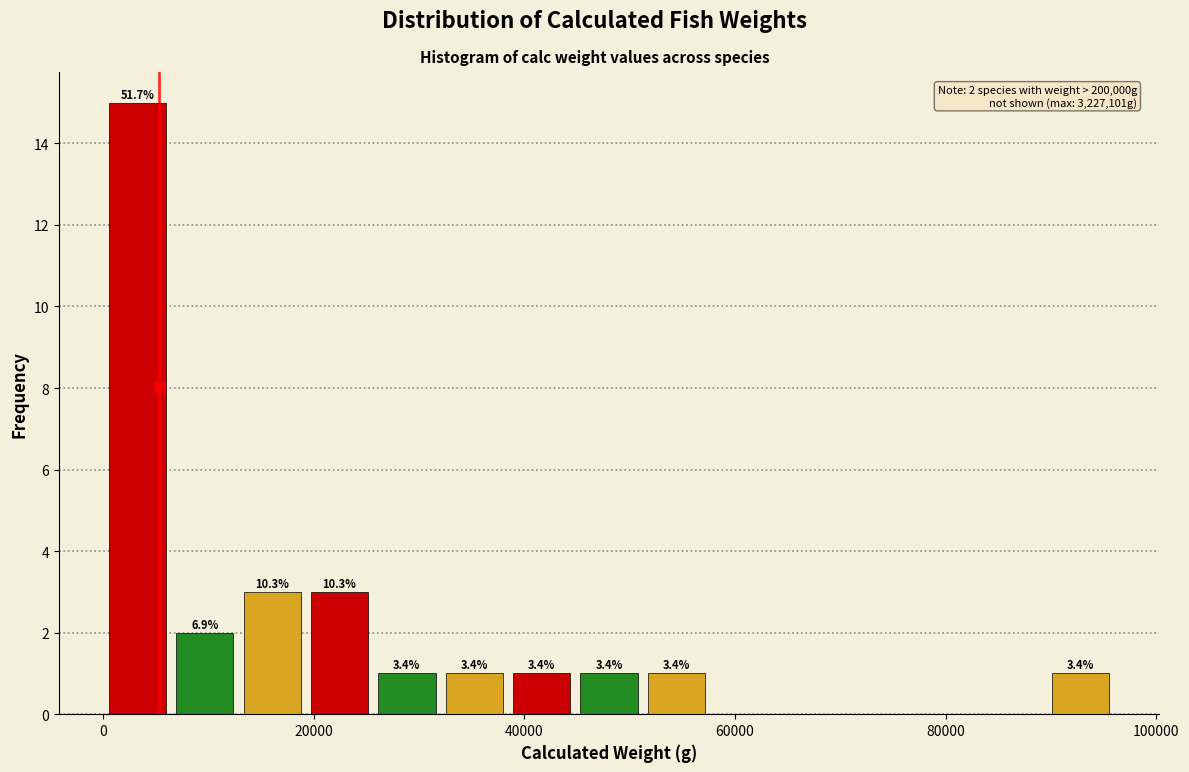

Around what value on the x-axis is the tallest bar? Give the approximate position of its centre, as read against the axis.

4000